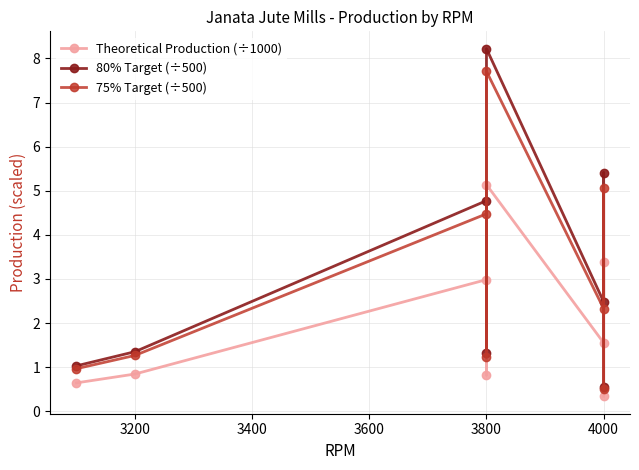

True or false: 75% Target (÷500) and Theoretical Production (÷1000) cross at least once.

False